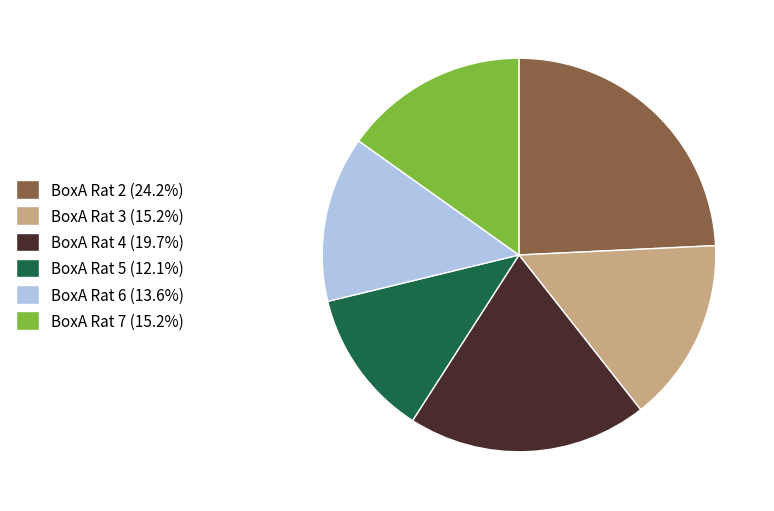

Do BoxA Rat 2 (24.2%) and BoxA Rat 4 (19.7%) together represent more than half of the pie?

No